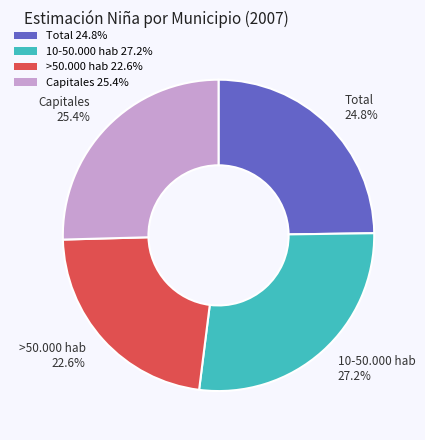

How many slices are in this pie chart?

4